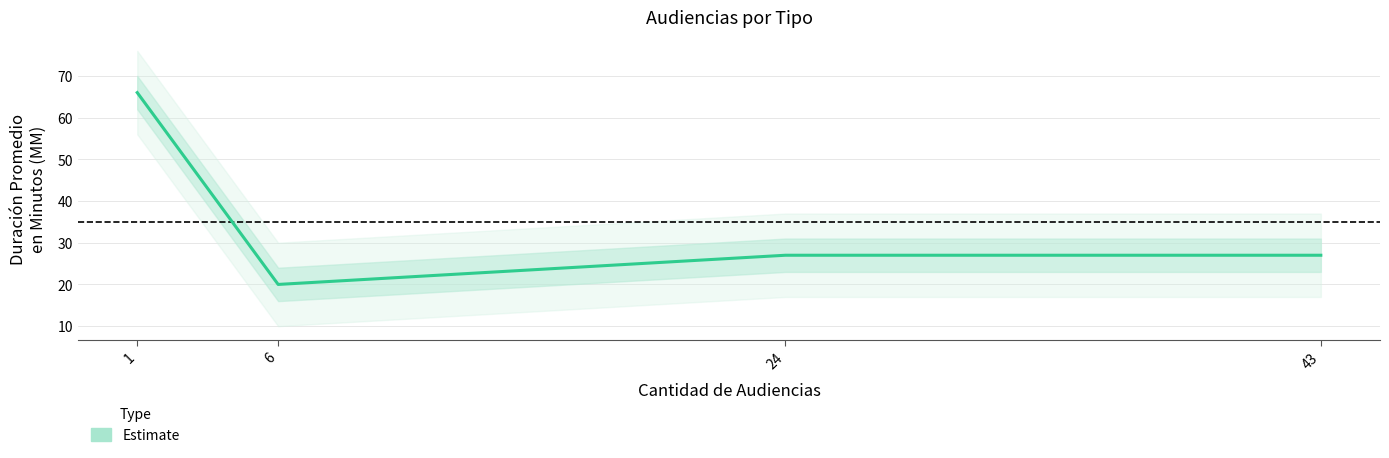

At which category does the data reach its first local valley?

6